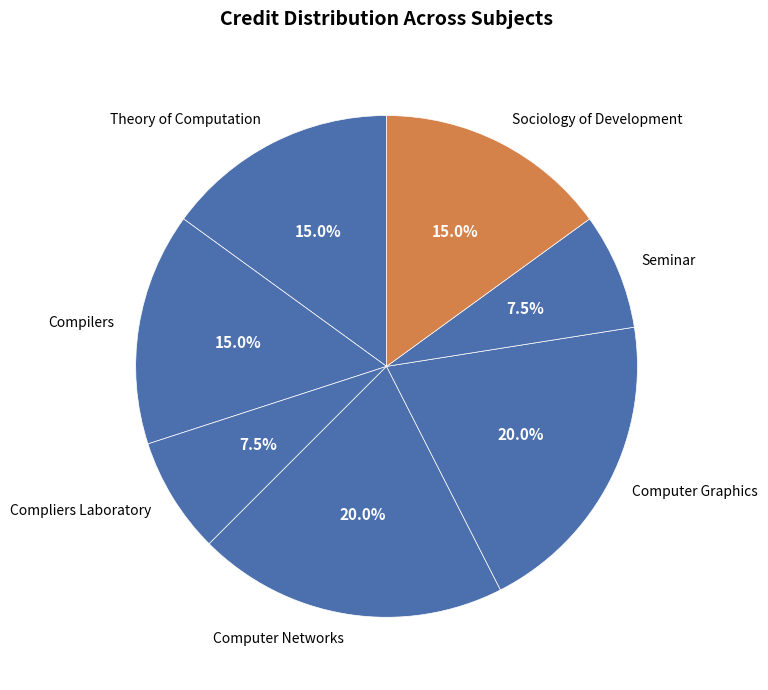

Does any single category account for the majority?

No